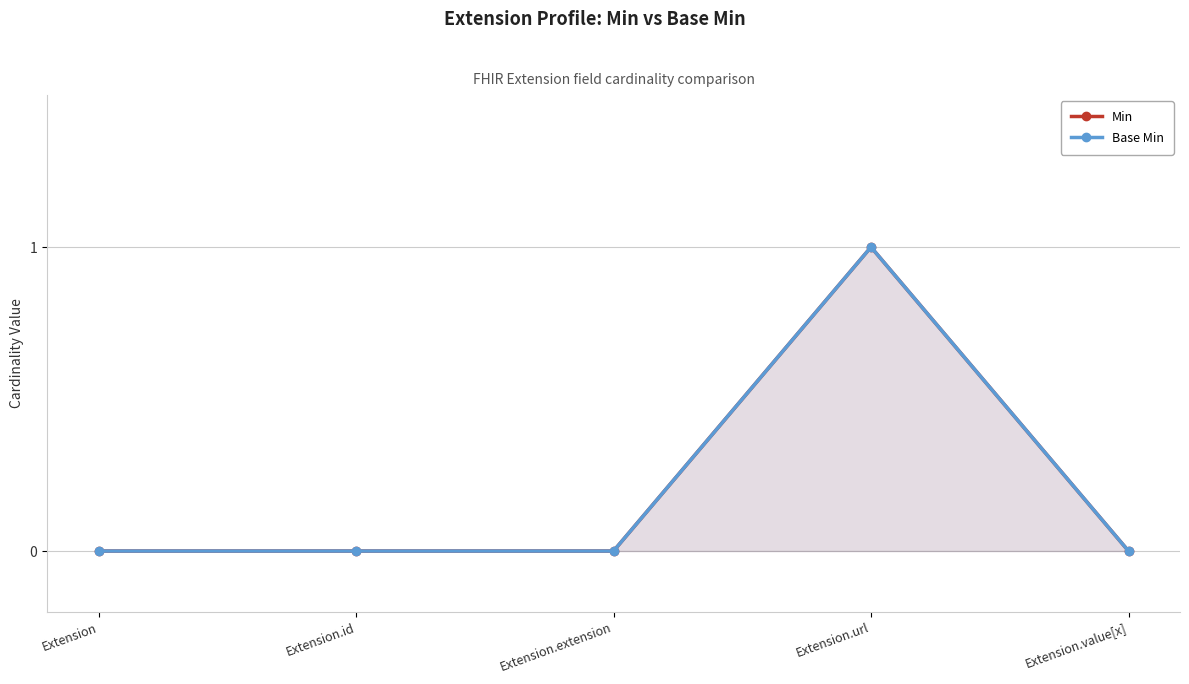

At which category does Min reach its first local peak?

Extension.url